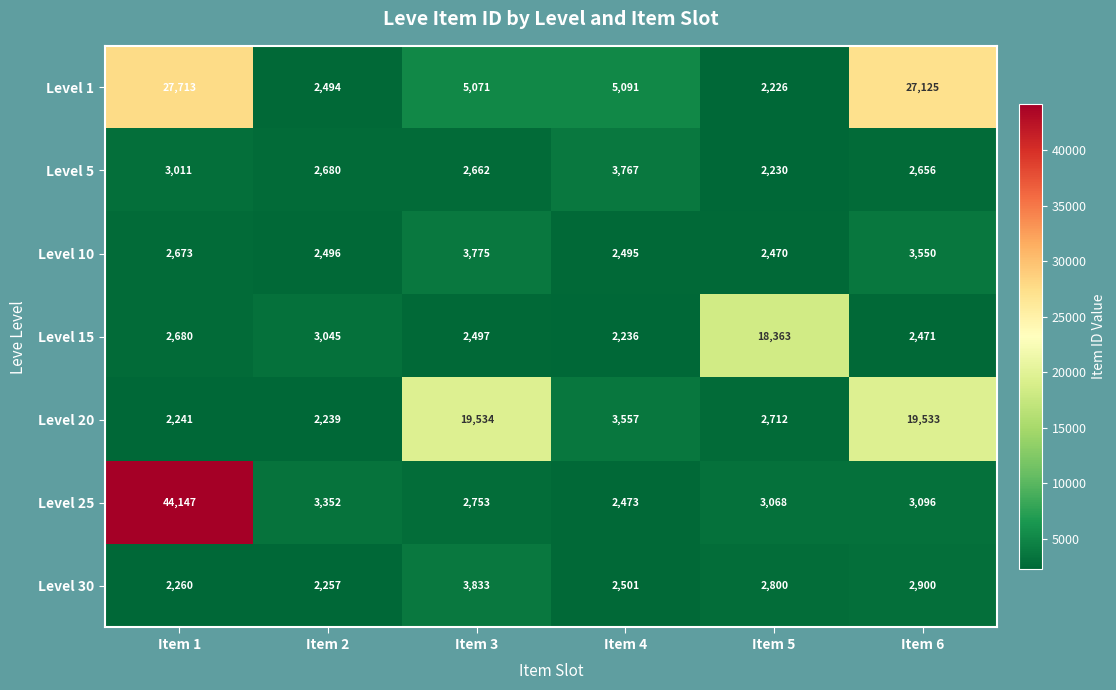

Rank the series at Item 3 from lowest to highest value.

Level 15, Level 5, Level 25, Level 10, Level 30, Level 1, Level 20